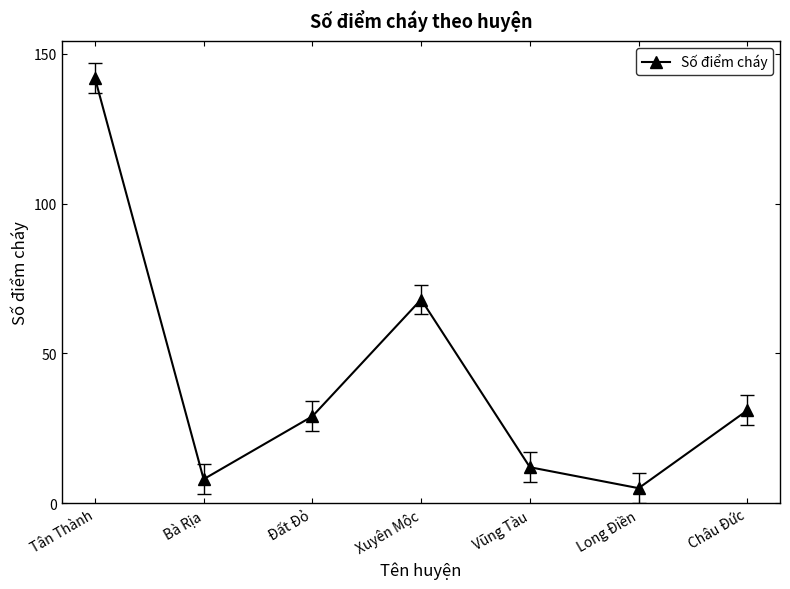

List the labels in order of value, largest first.

Tân Thành, Xuyên Mộc, Châu Đức, Đất Đỏ, Vũng Tàu, Bà Rịa, Long Điền